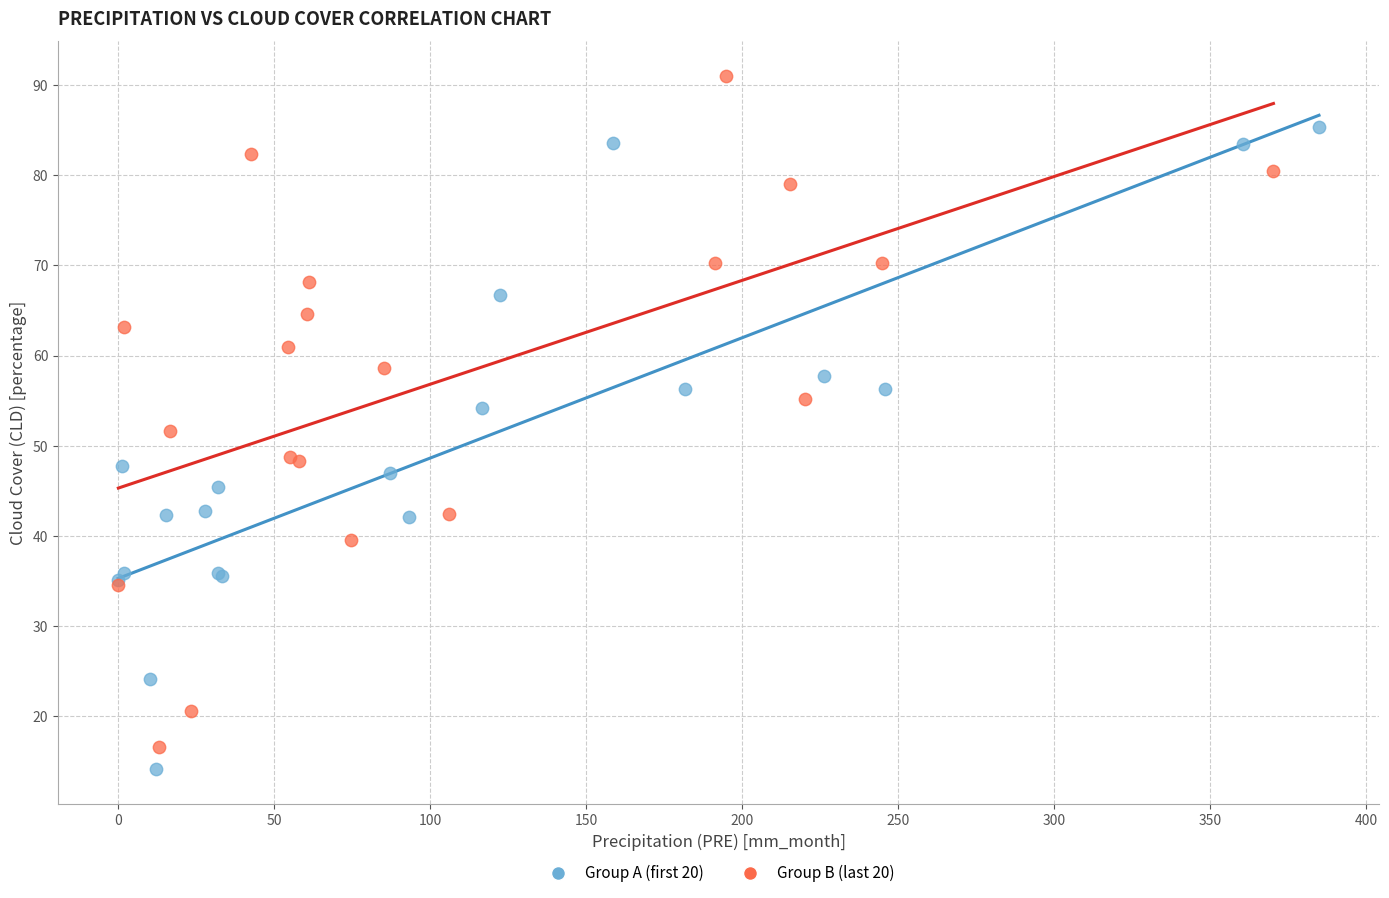

What are all the series names shown in the legend?

Group A (first 20), Group B (last 20)